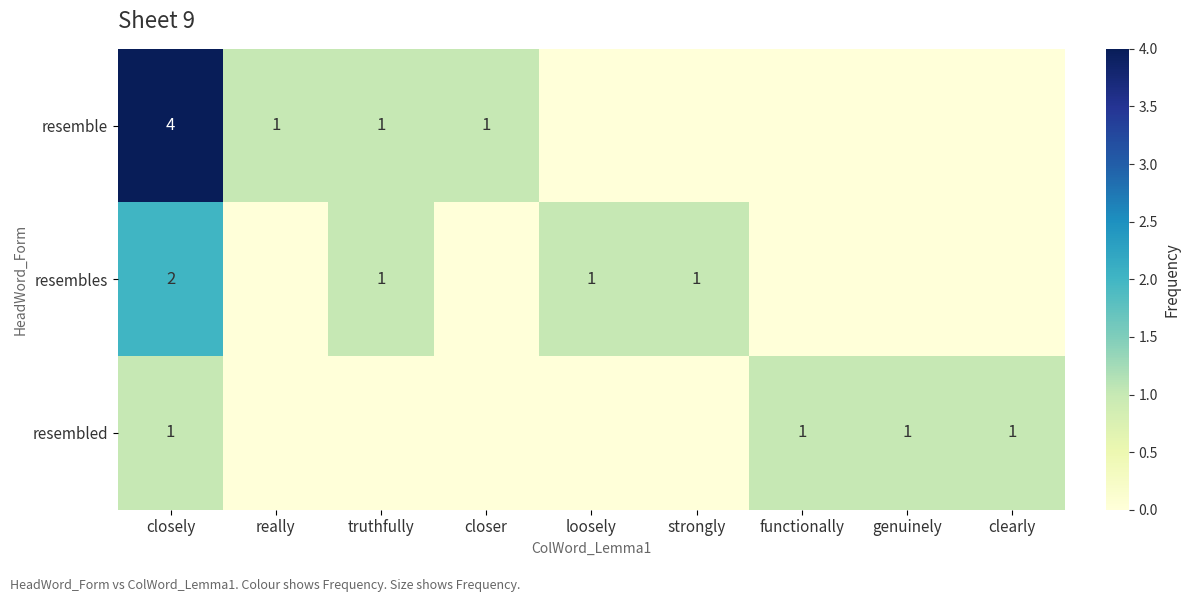

What is the maximum value shown in the chart?

4